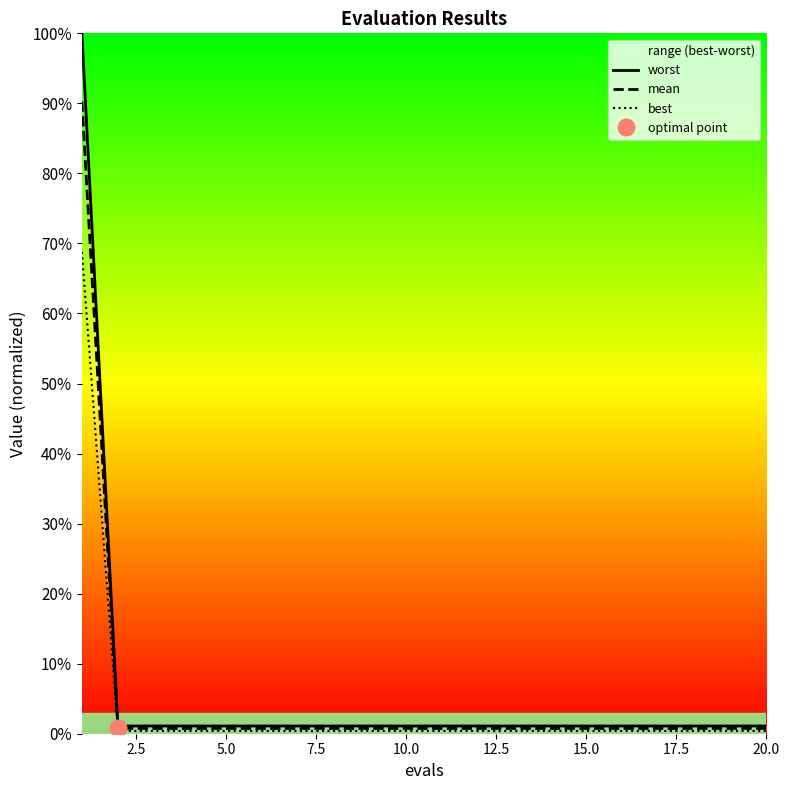

True or false: best has a value of 0.0 at 20.0.

False